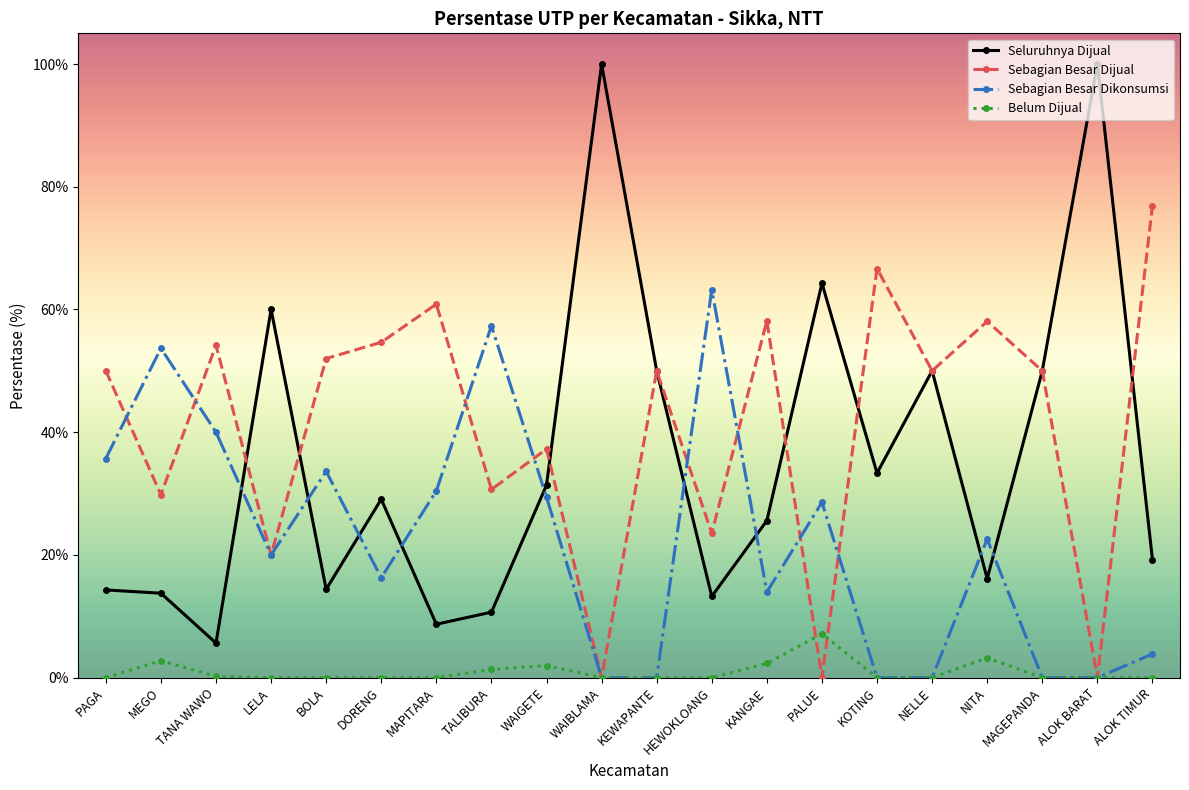

What is the total value across all series at BOLA?

100.0